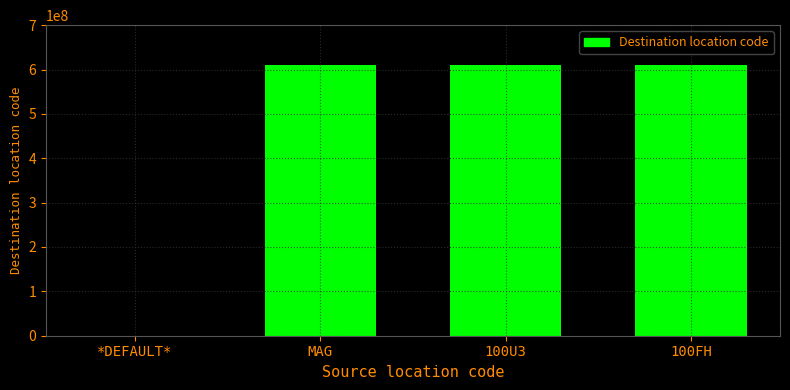

Is it true that the value at 100U3 is 610940001?

True